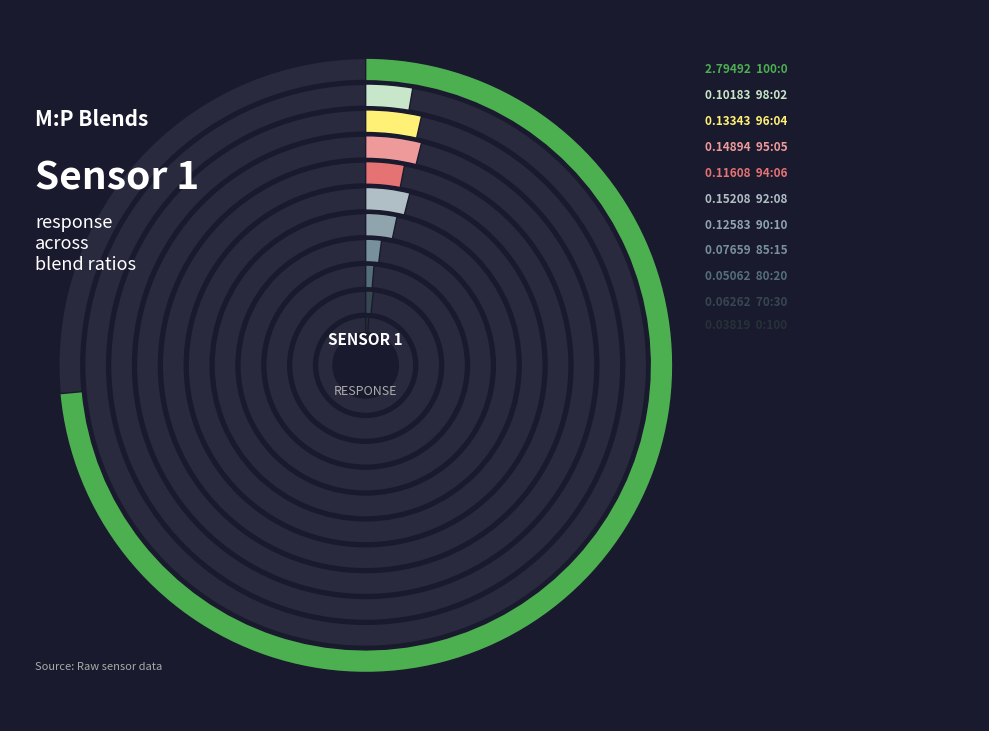

Is it true that 96:04 is 4% of the pie?

True